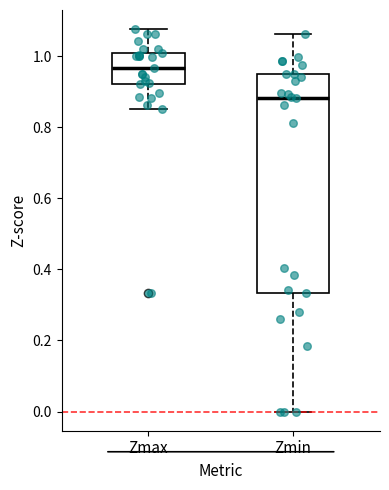

Which box's median line is the highest?

Zmax